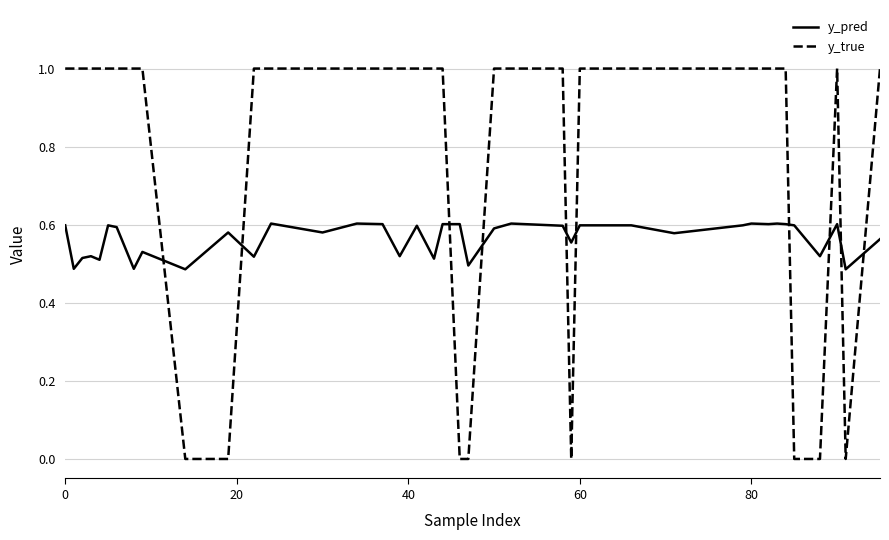

Count the y_true values in the range 1 to 2.

32